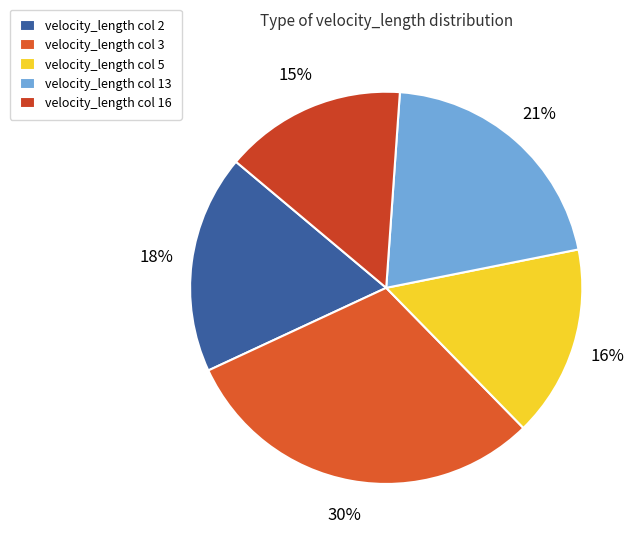

Which category has the smallest portion of the pie?

velocity_length col 16